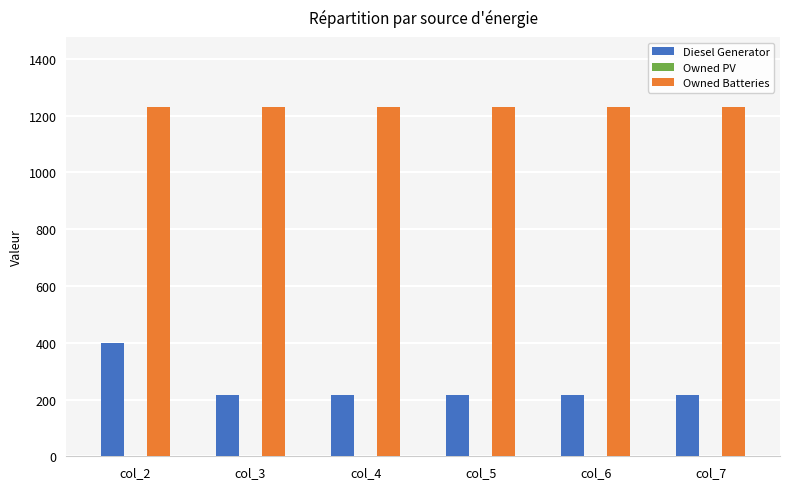

Count the number of data series in this chart.

2